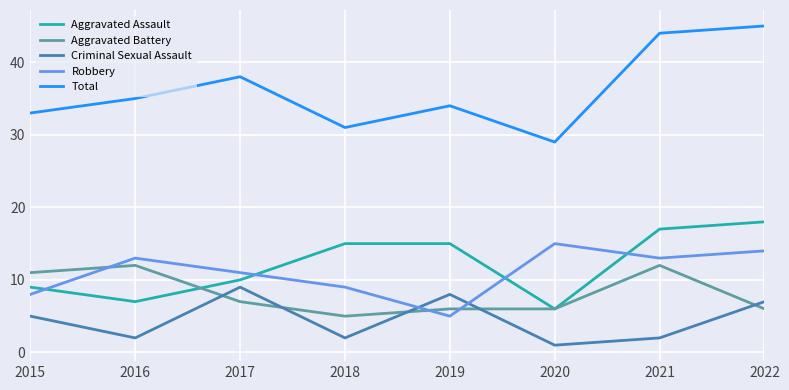

Reading left to right, extract all data points from this chart.

Aggravated Assault: 9	7	10	15	15	6	17	18
Aggravated Battery: 11	12	7	5	6	6	12	6
Criminal Sexual Assault: 5	2	9	2	8	1	2	7
Robbery: 8	13	11	9	5	15	13	14
Total: 33	35	38	31	34	29	44	45